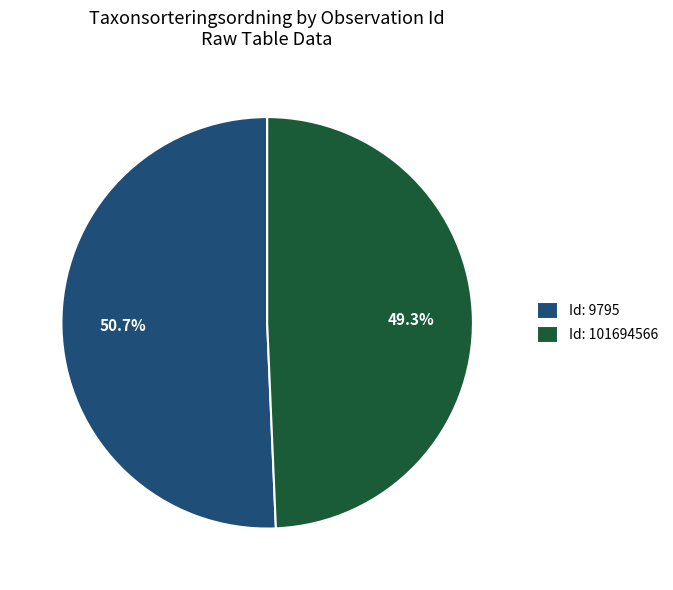

How many segments does this pie chart have?

2